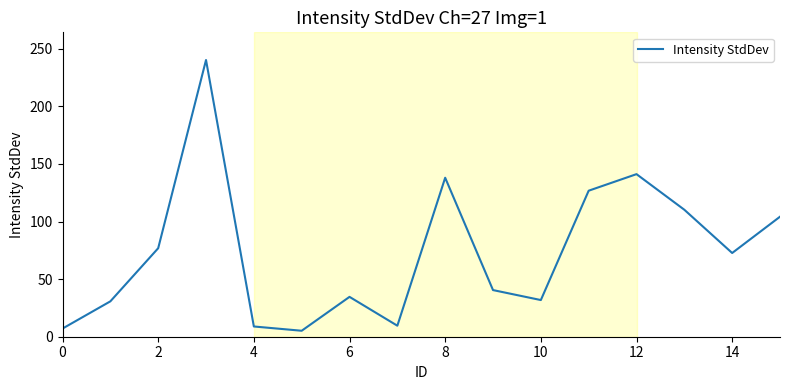

What is the maximum value shown in the chart?

240.2